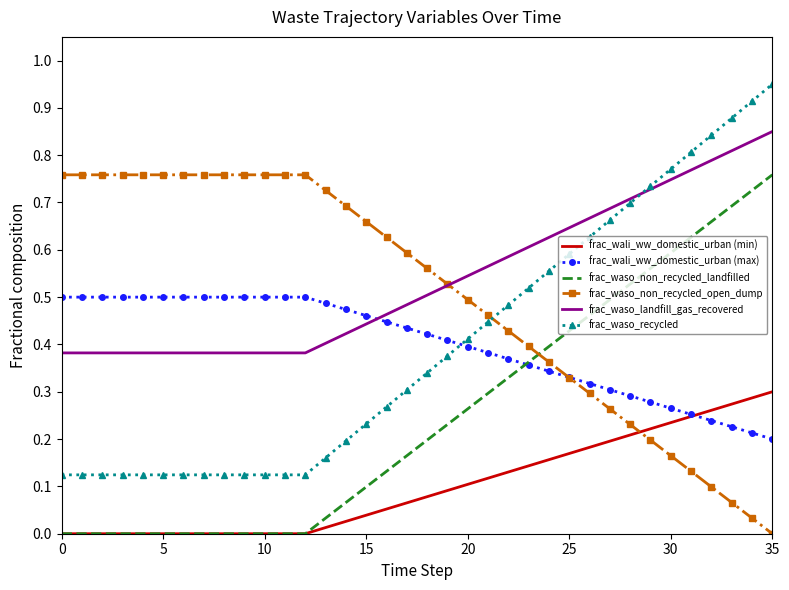

True or false: frac_waso_non_recycled_landfilled and frac_waso_recycled intersect in this chart.

False